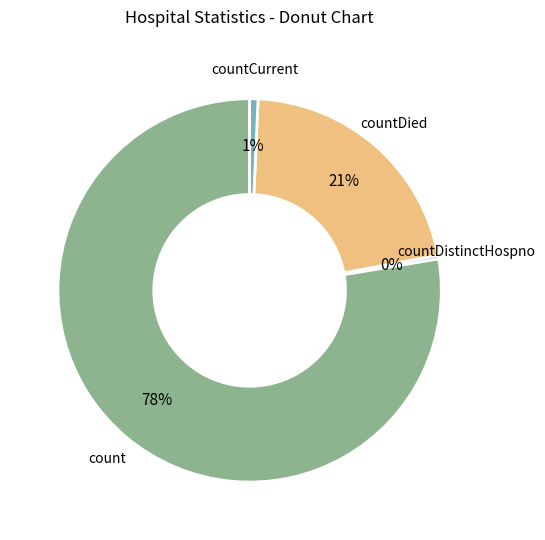

Is there a majority slice in this chart?

Yes